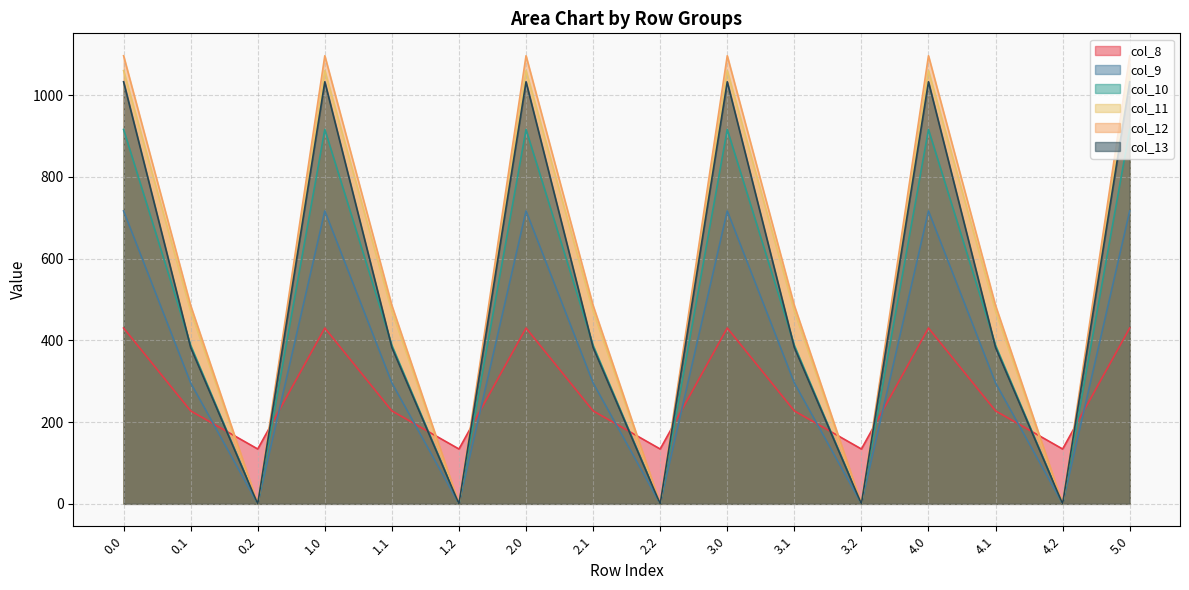

Is the value of col_11 at 4.2 greater than the value of col_9 at 0.0?

No